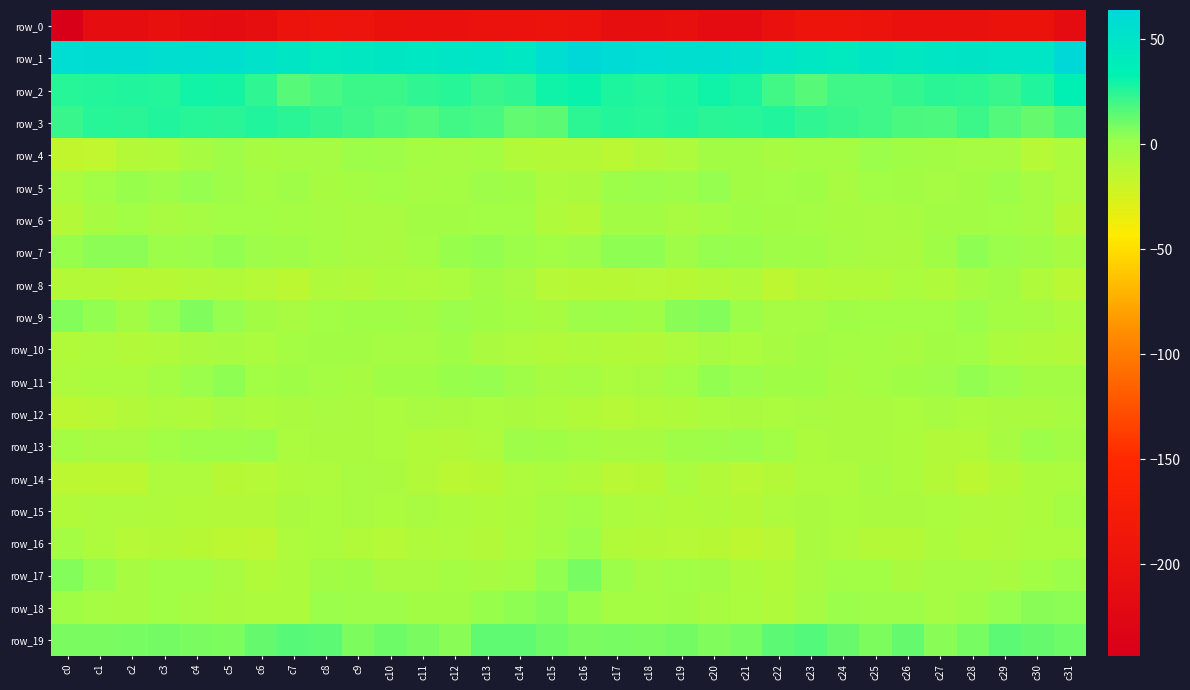

Is the value of row_7 at c9 greater than the value of row_6 at c17?

No